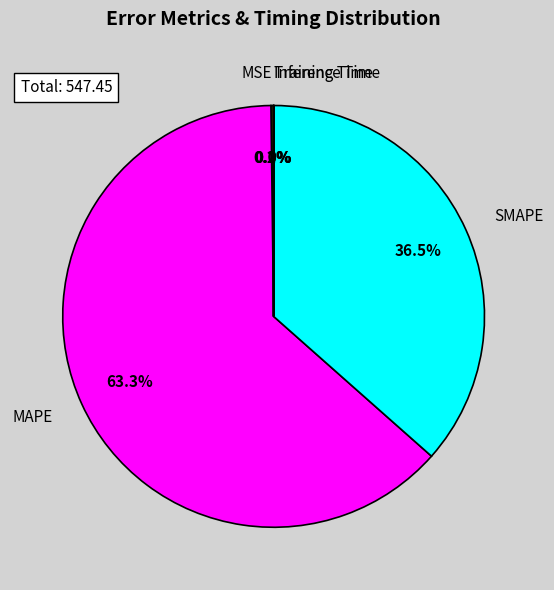

What is the largest slice in the pie chart?

MAPE